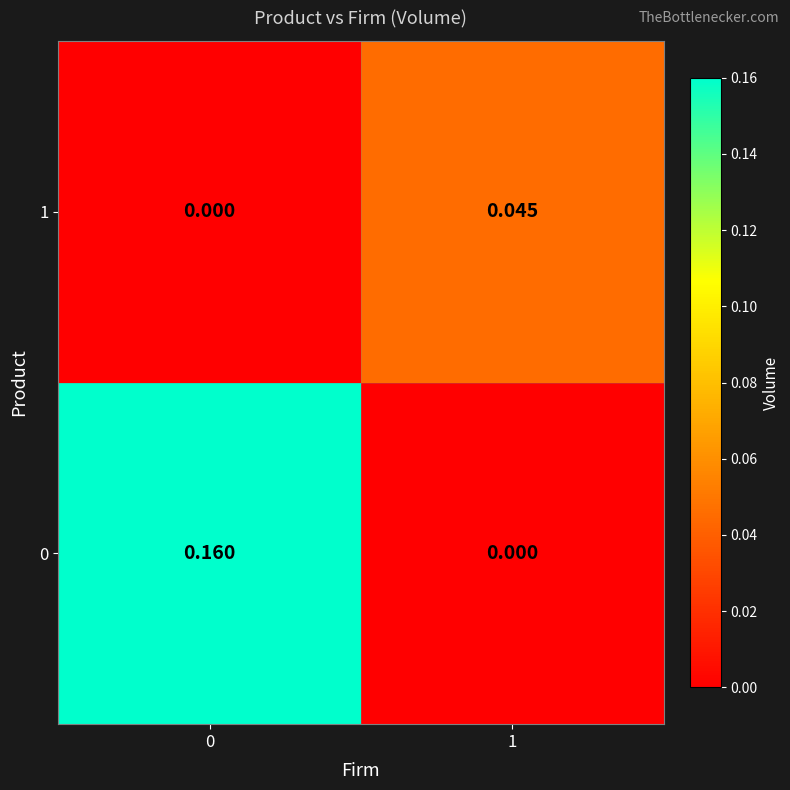

Is the value of 0 at 1 greater than the value of 1 at 1?

No